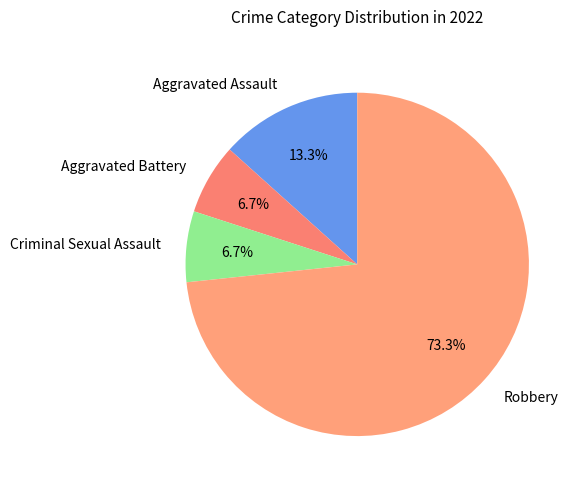

Is the sum of Robbery and Aggravated Assault greater than half?

Yes